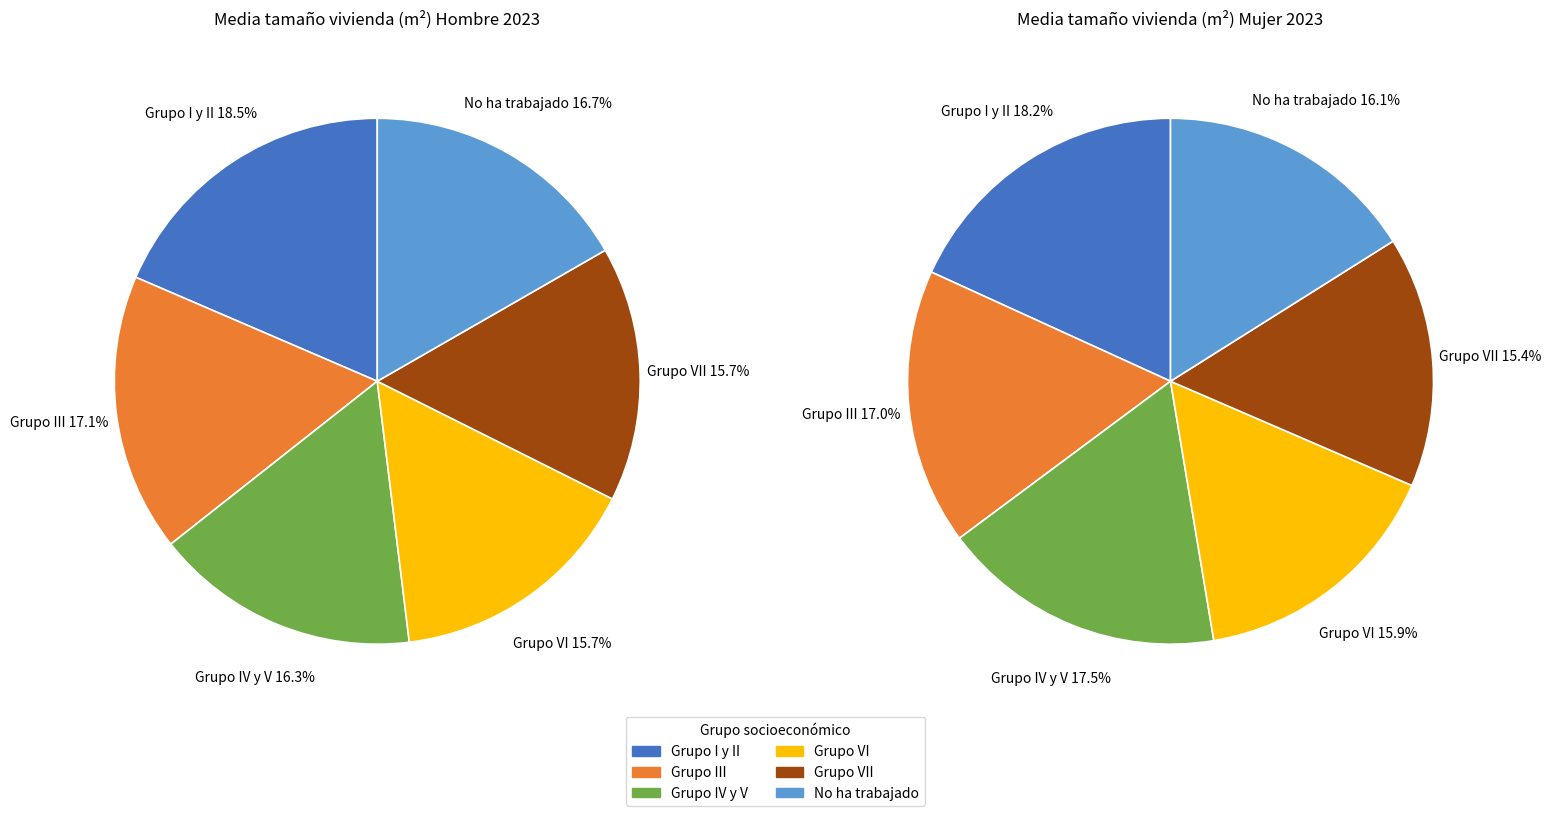

True or false: No ha trabajado accounts for 6% of the total.

False